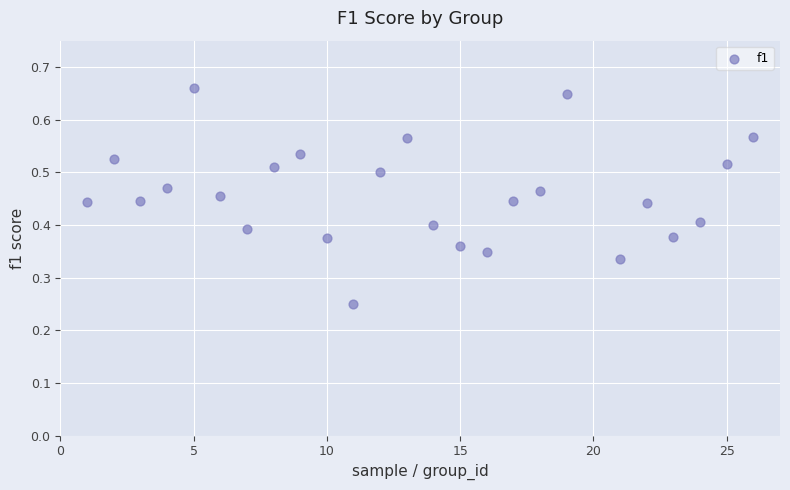

What is the range of X values (max minus min)?

25.0